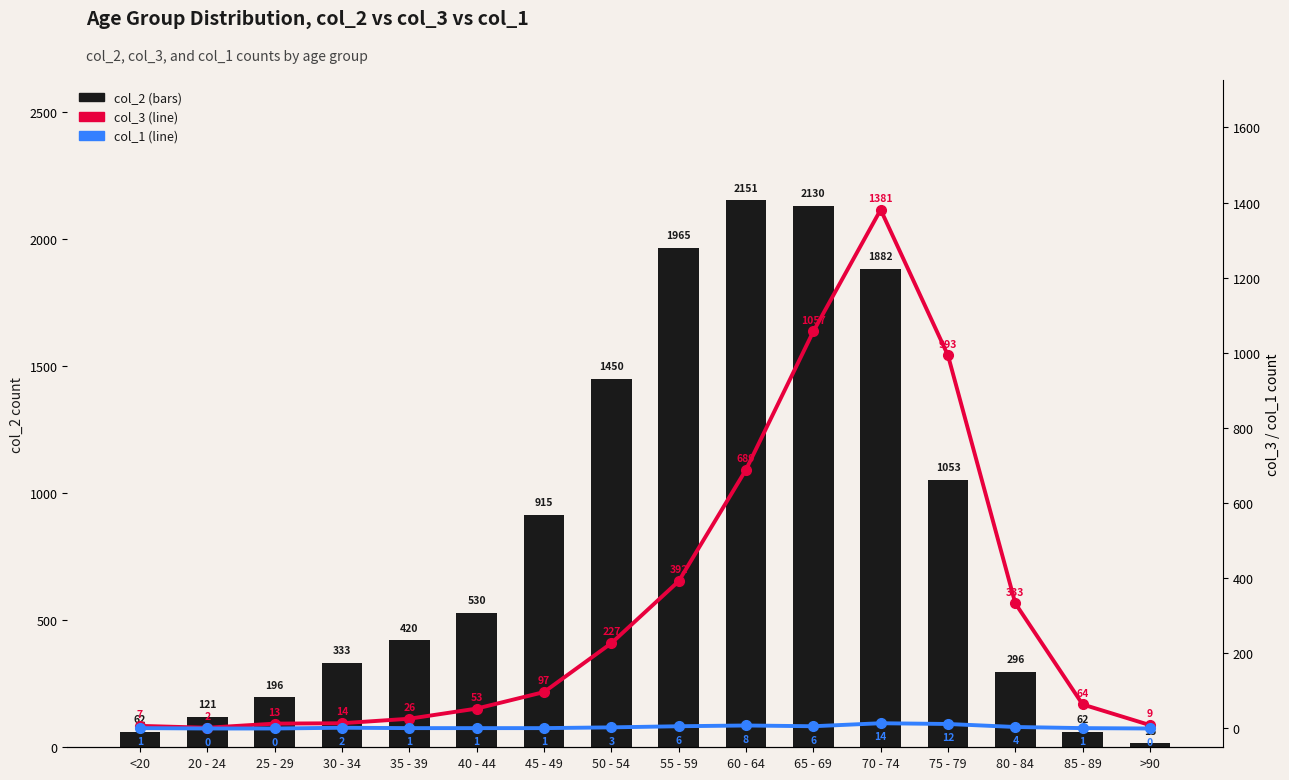

List the labels in order of col_3 value, largest first.

70 - 74, 65 - 69, 75 - 79, 60 - 64, 55 - 59, 80 - 84, 50 - 54, 45 - 49, 85 - 89, 40 - 44, 35 - 39, 30 - 34, 25 - 29, >90, <20, 20 - 24